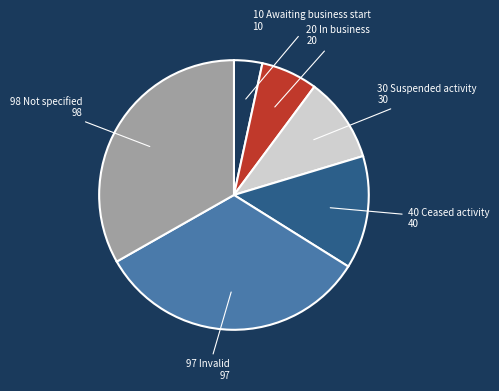

Is there a majority slice in this chart?

No